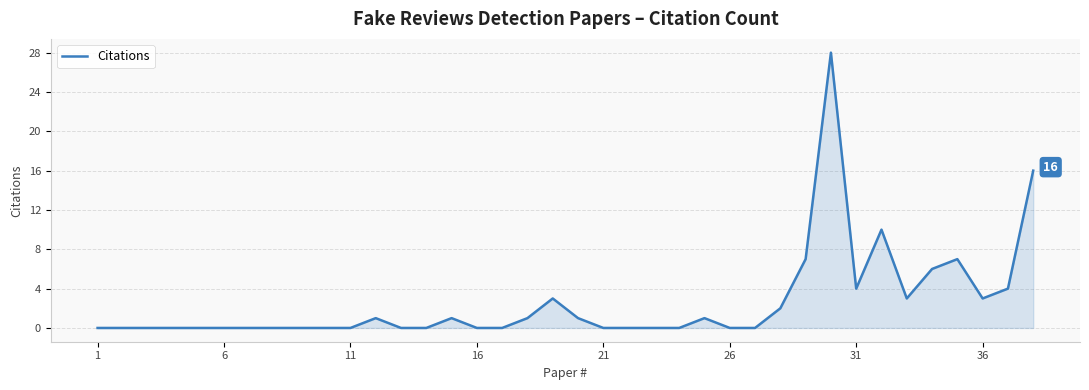

How many lines are shown in the chart?

1